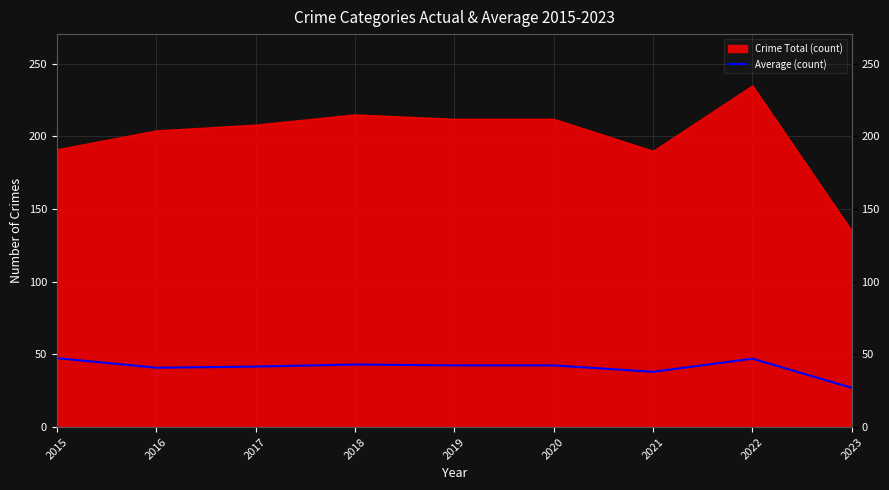

Between 2017 and 2022, which is larger?

2022